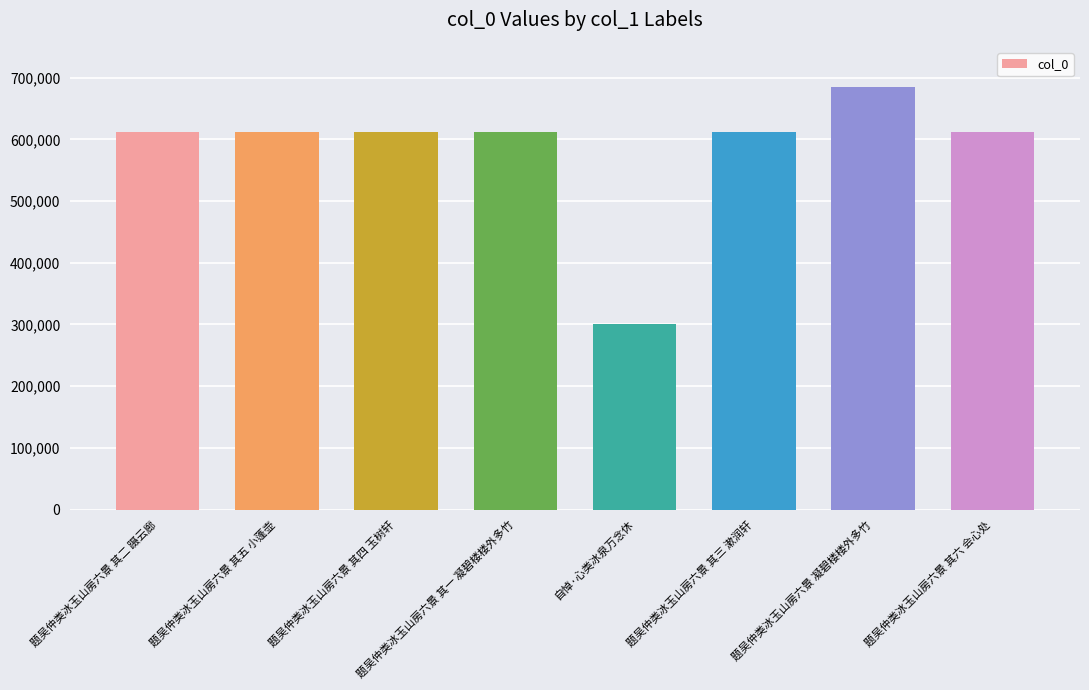

At which category does the chart reach its peak across all series?

题吴仲类冰玉山房六景 凝碧楼楼外多竹